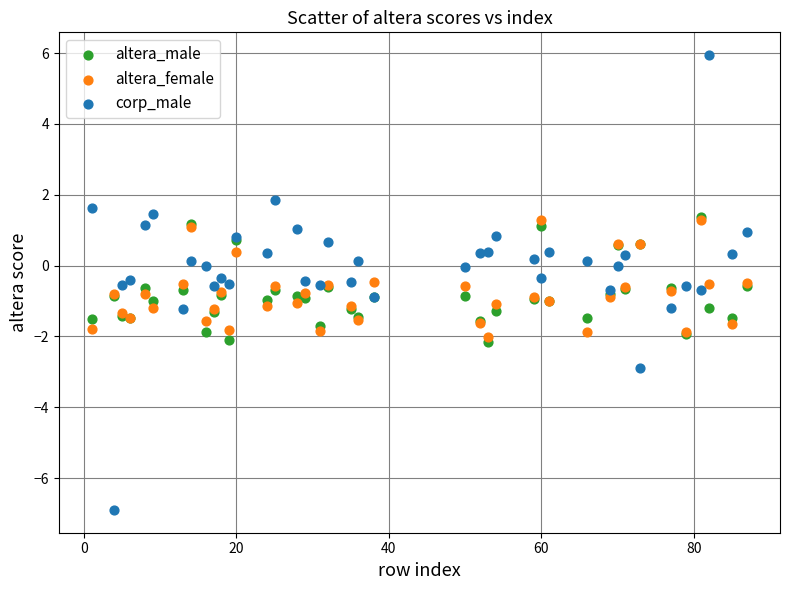

What are all the series names shown in the legend?

altera_male, altera_female, corp_male